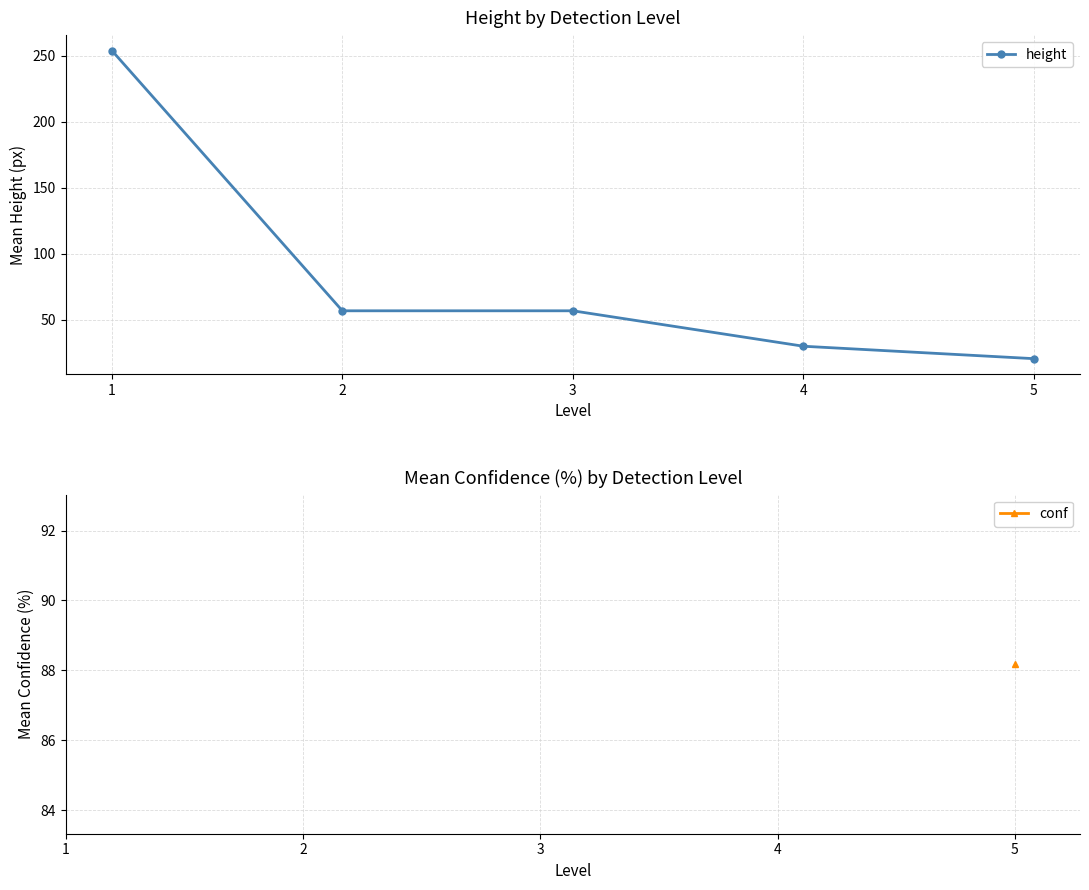

Which series has the largest total across all categories?

height